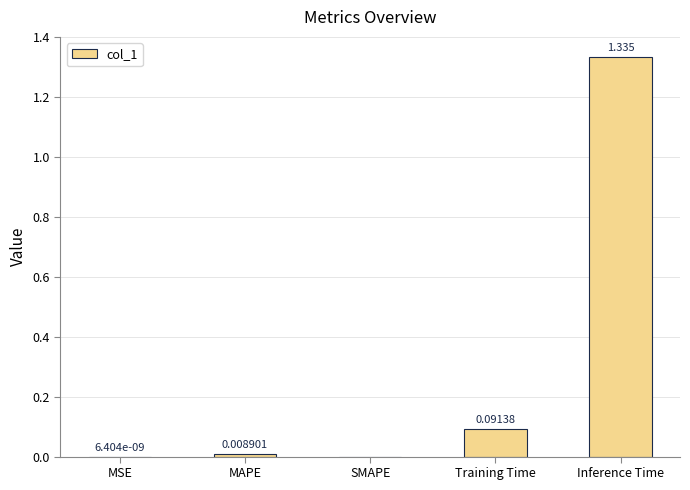

What is the change in value from SMAPE to Training Time?

+0.1